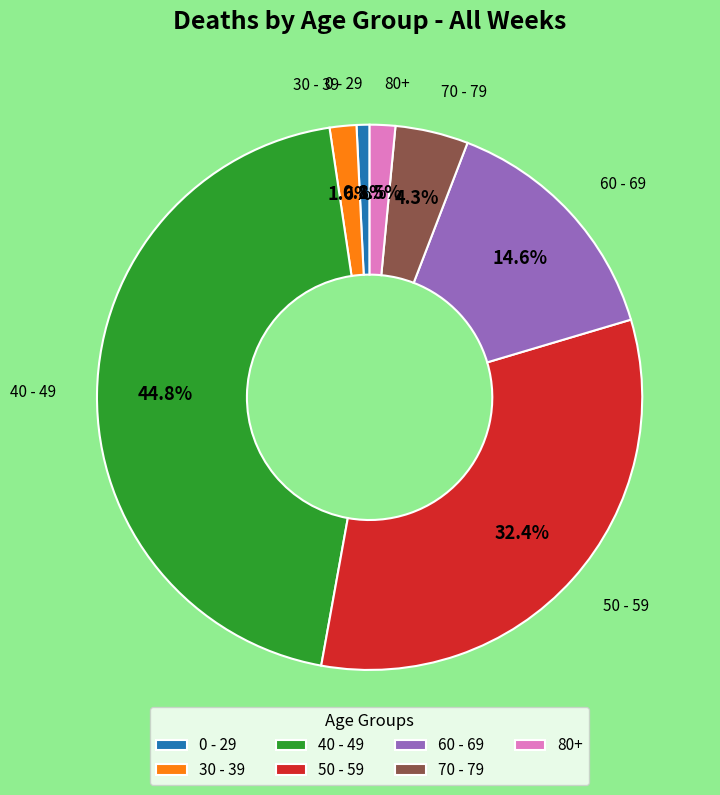

Does 30 - 39 represent more than half of the total?

No